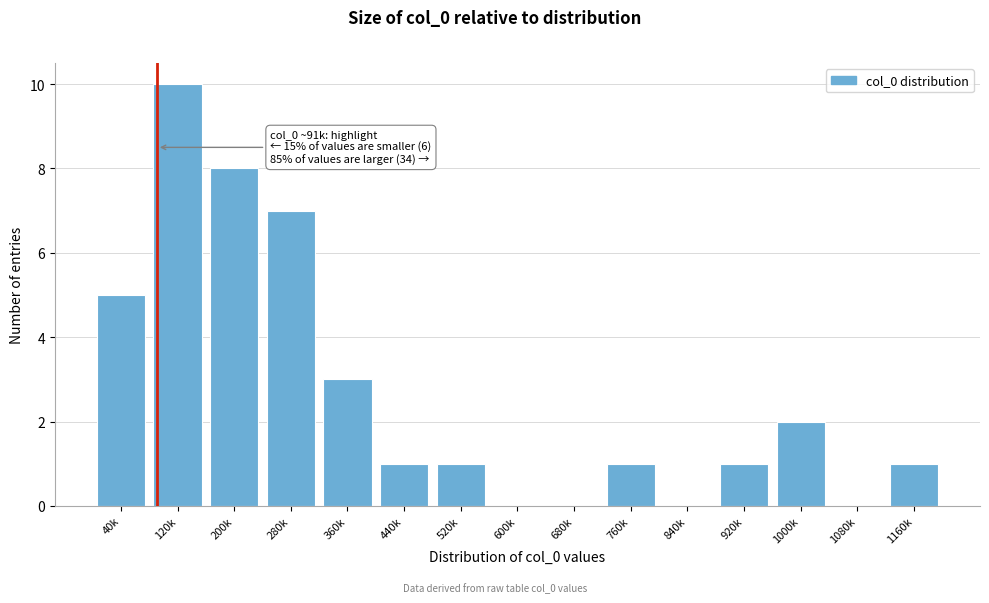

Reading left to right, extract all data points from this chart.

40k=5	120k=10	200k=8	280k=7	360k=3	440k=1	520k=1	600k=0	680k=0	760k=1	840k=0	920k=1	1000k=2	1080k=0	1160k=1